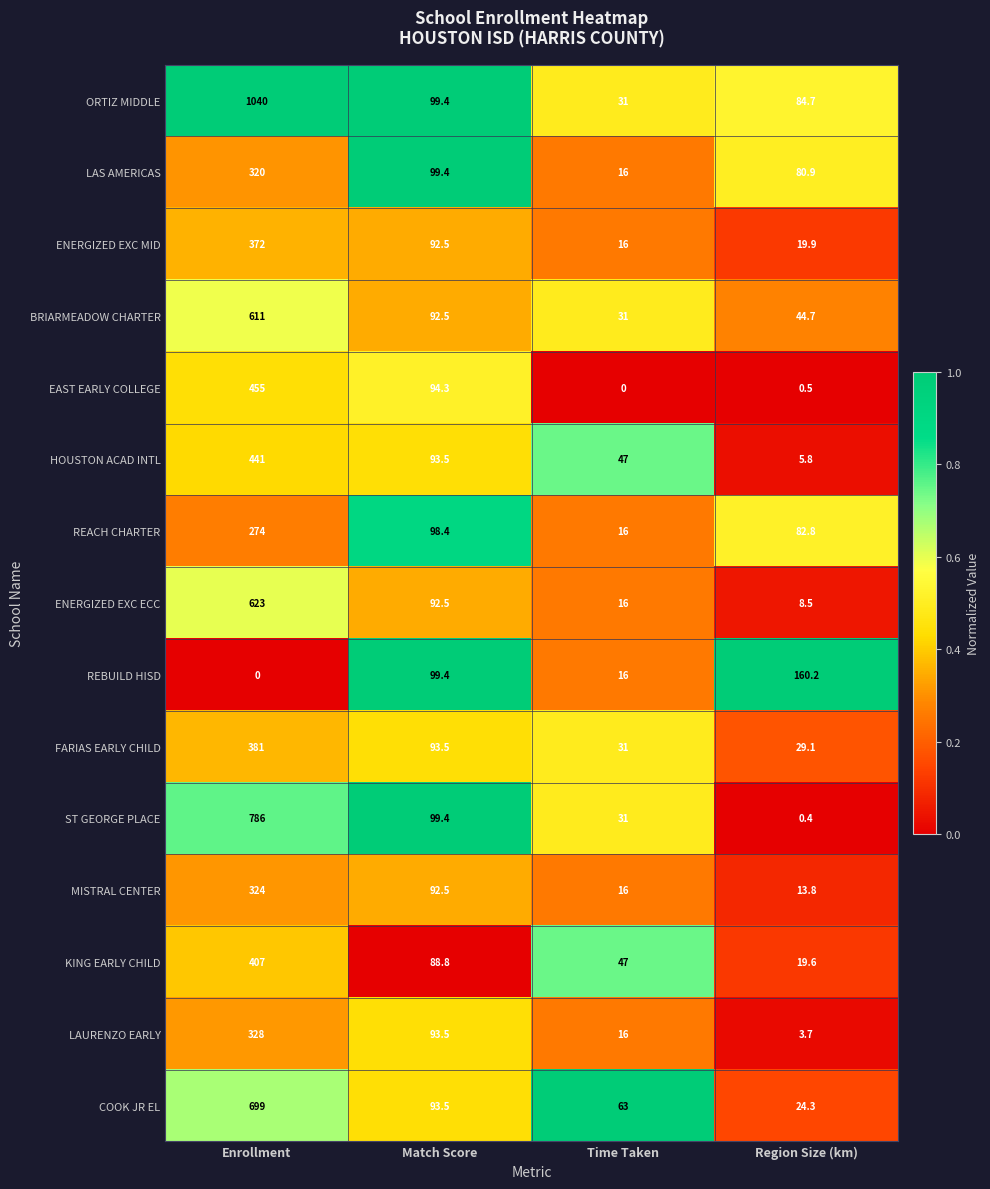

The REBUILD HISD series shows 267.5 at Region Size (km). True or false?

False